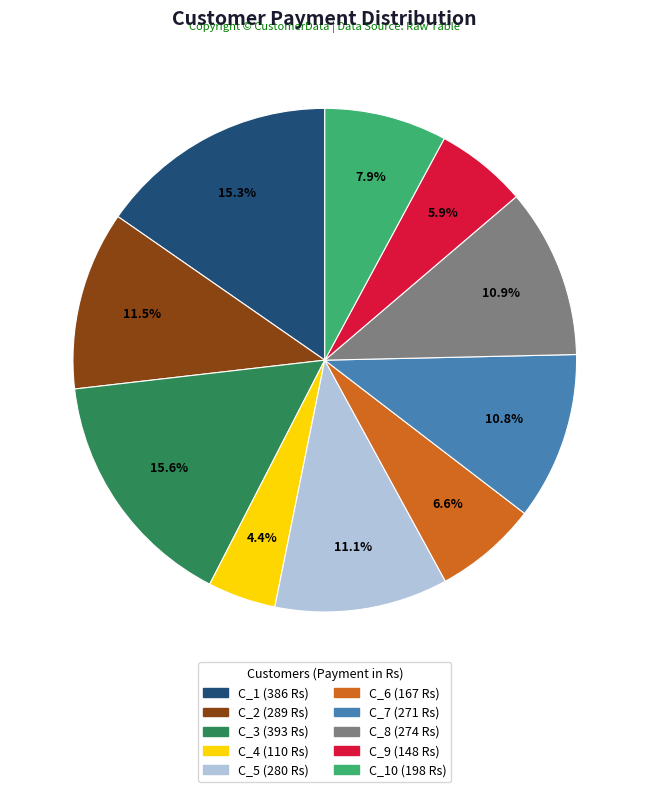

Is there a majority slice in this chart?

No